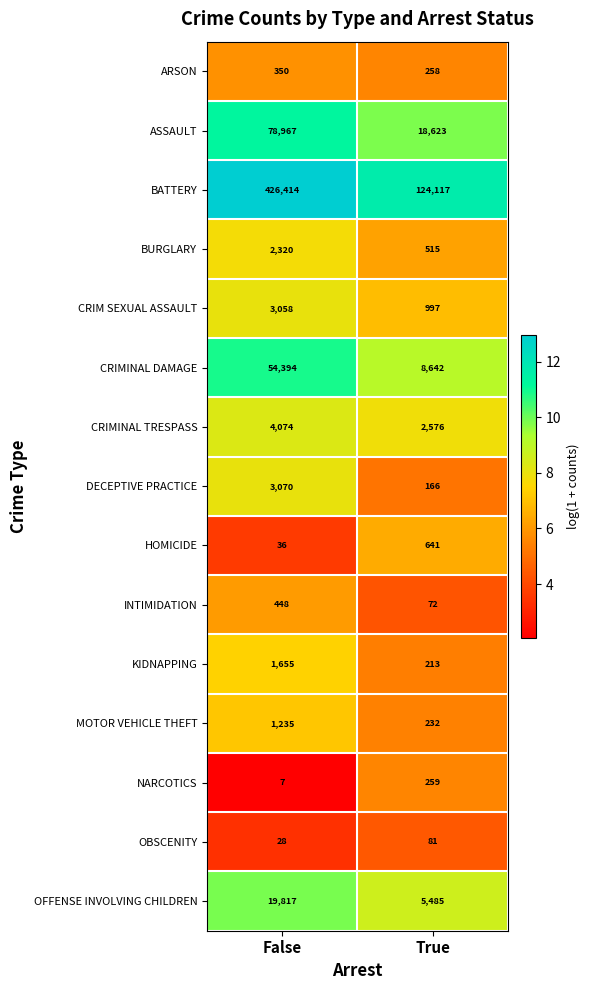

What is the maximum value shown in the chart?

426414